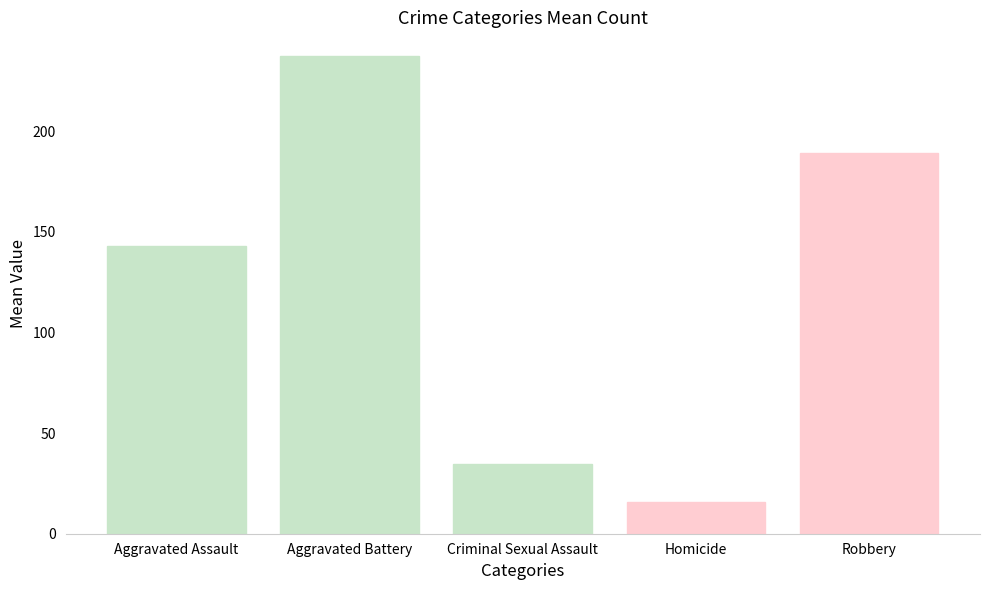

Count the number of categories in the chart.

1